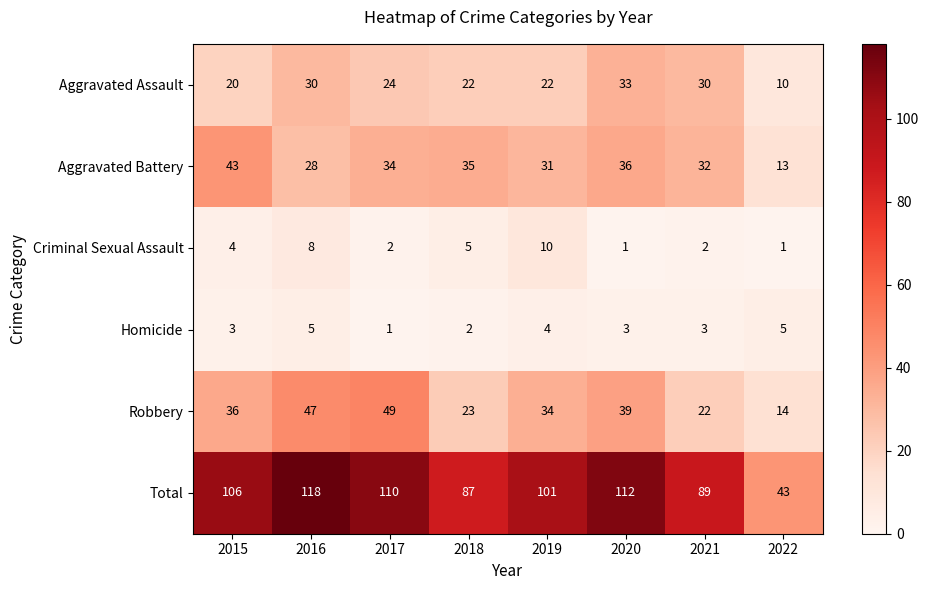

True or false: Total has a value of 89 at 2021.

True